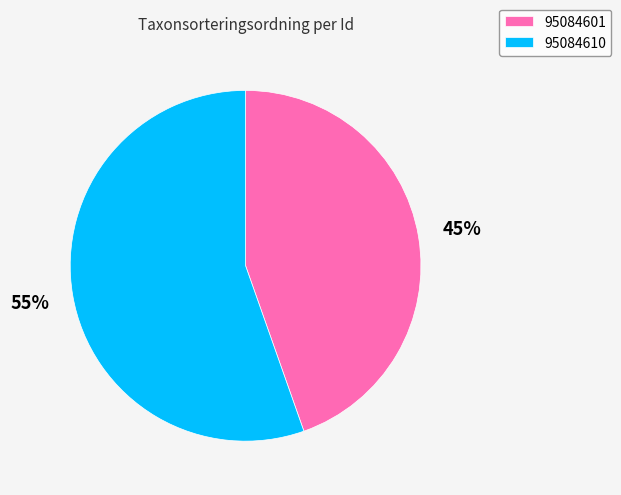

Is the sum of 95084601 and 95084610 greater than half?

Yes